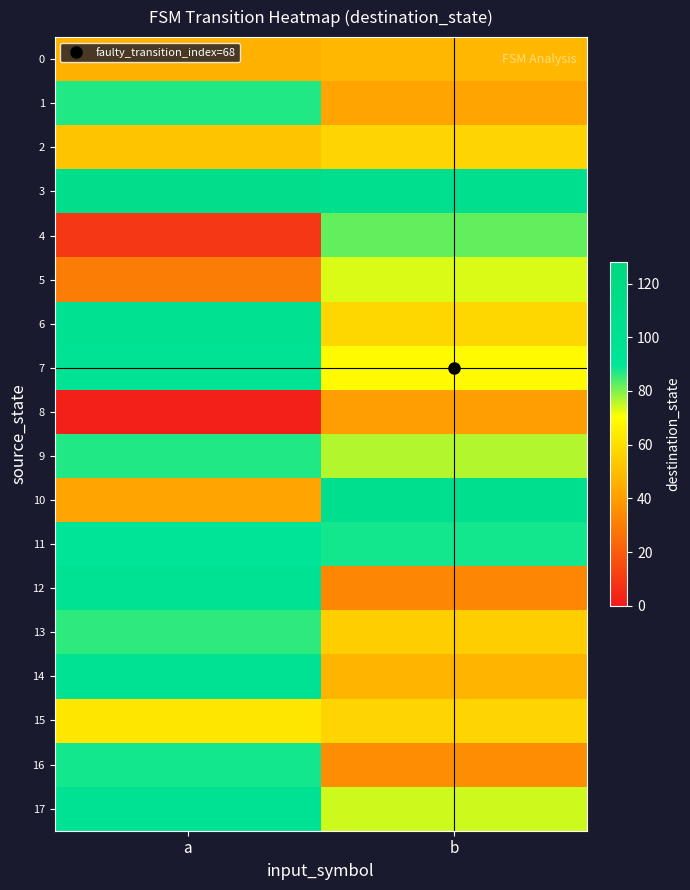

Which series has the widest spread of values?

4